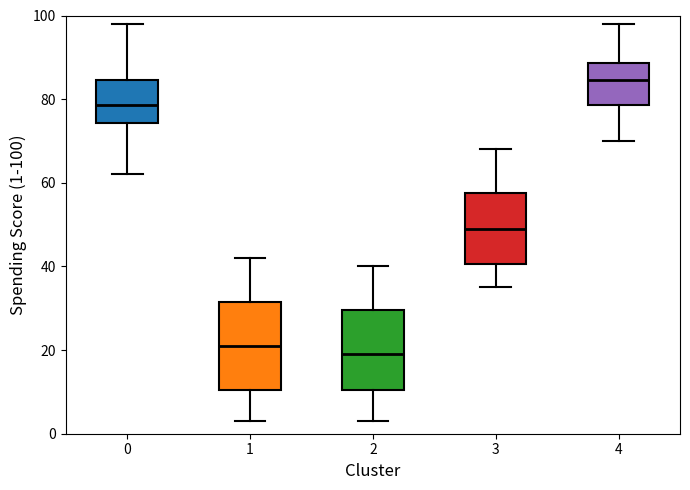

Reading left to right, transcribe this box plot: for each box, give where its median line is, the range the box spans, and where its two whiskers end, as read against the y-axis. The values are not printed on the chart, so give them approximately, as read against the axis.

0: median 78, box 74 to 84, whiskers 62 to 98
1: median 22, box 10 to 32, whiskers 4 to 42
2: median 20, box 10 to 30, whiskers 4 to 40
3: median 50, box 40 to 58, whiskers 36 to 68
4: median 84, box 78 to 88, whiskers 70 to 98